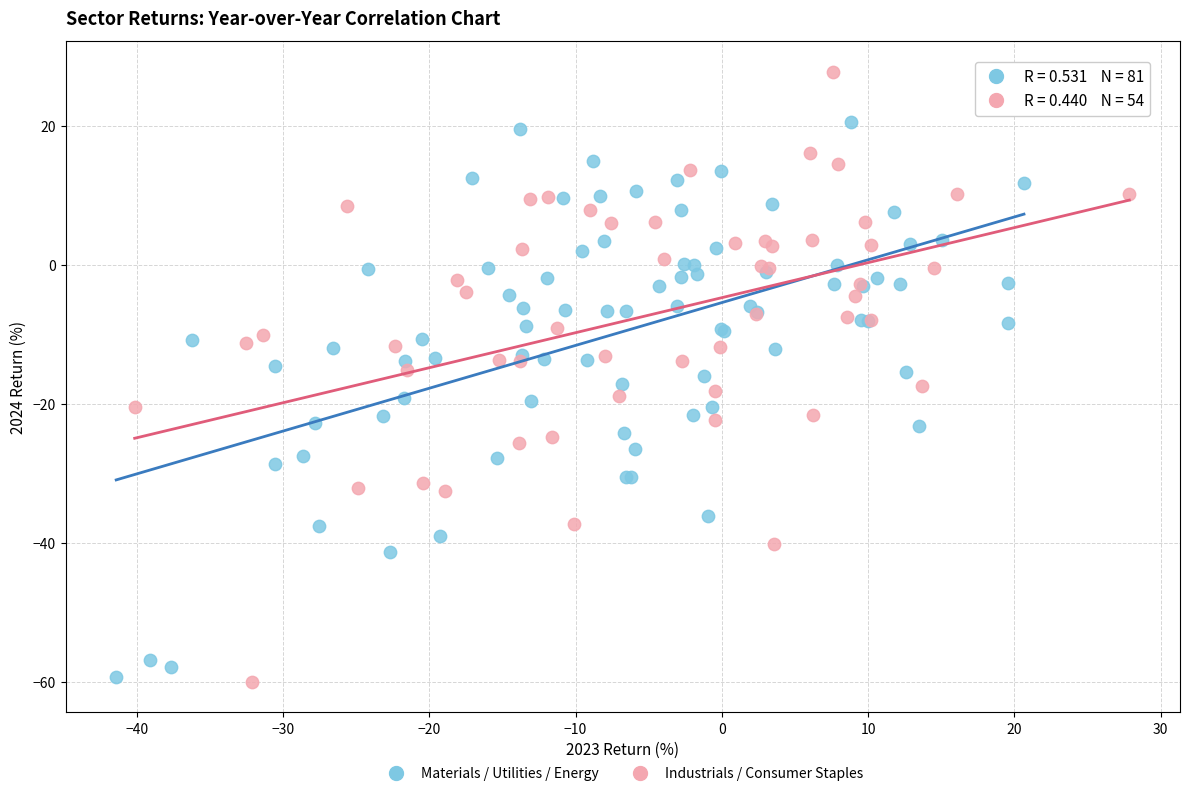

Which series reaches the maximum Y coordinate?

Industrials / Consumer Staples